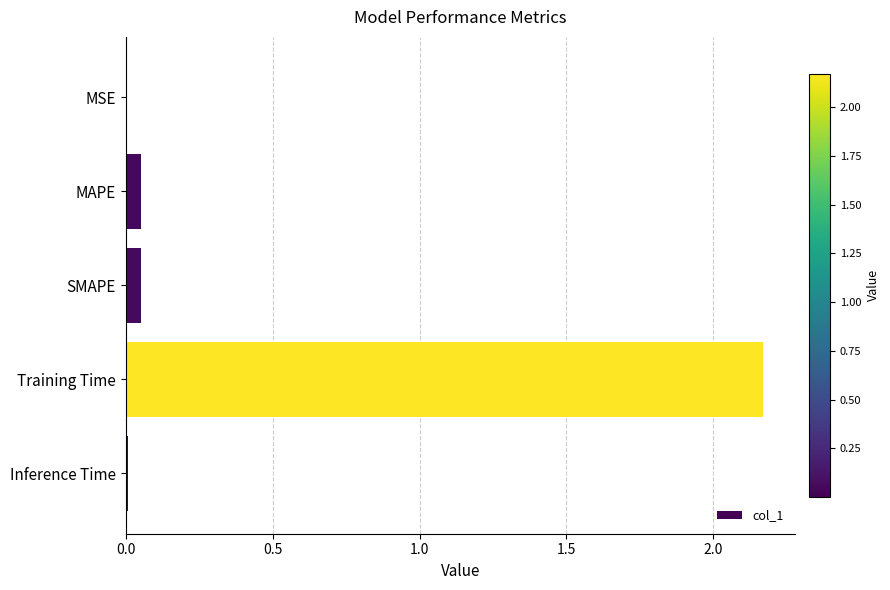

What is the sum of all values?

2.3